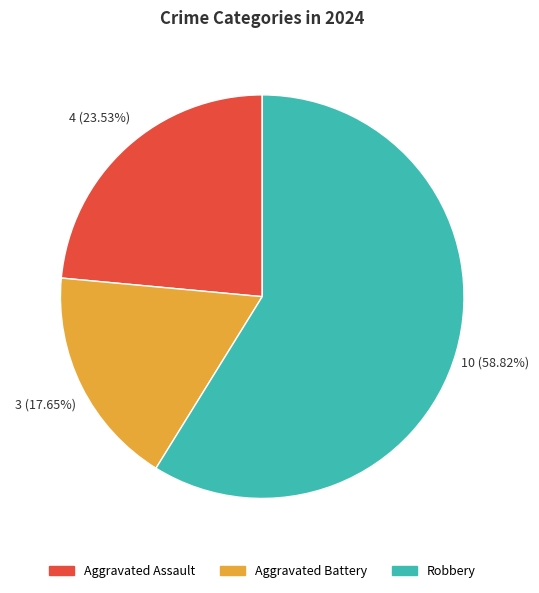

Between Aggravated Assault and Aggravated Battery, which is larger?

Aggravated Assault